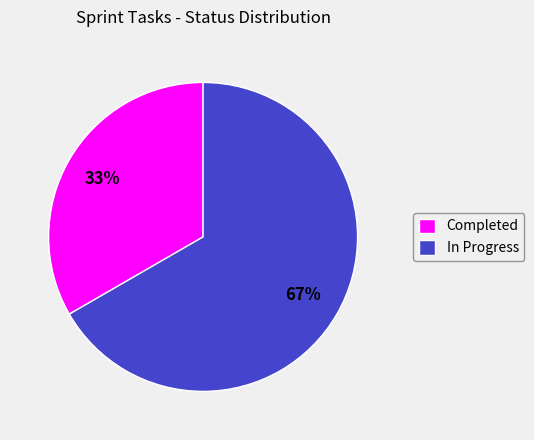

Combined, do In Progress and Completed account for over 50%?

Yes